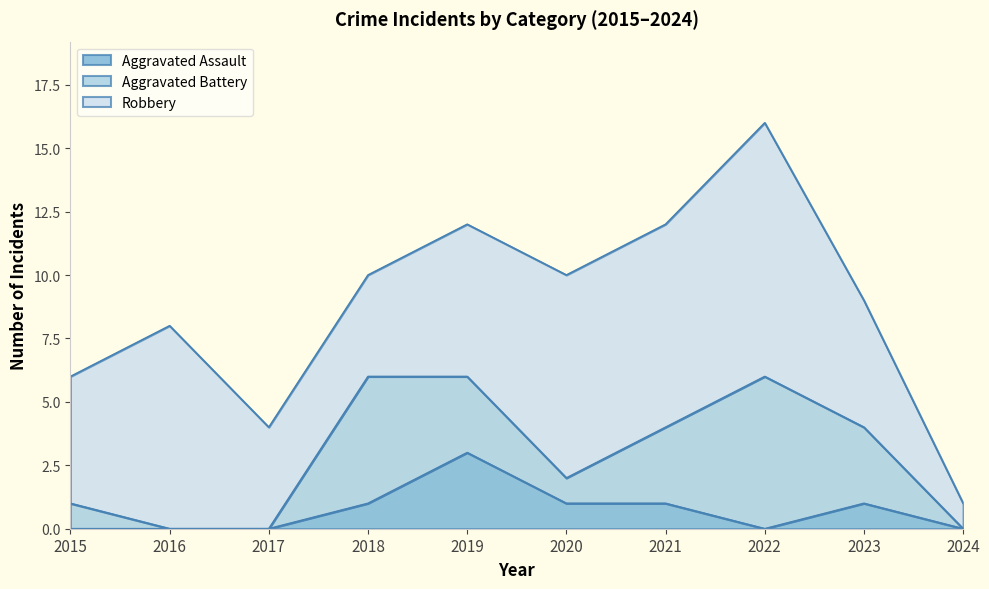

True or false: Aggravated Assault has more than 0 points higher than both neighbors.

True